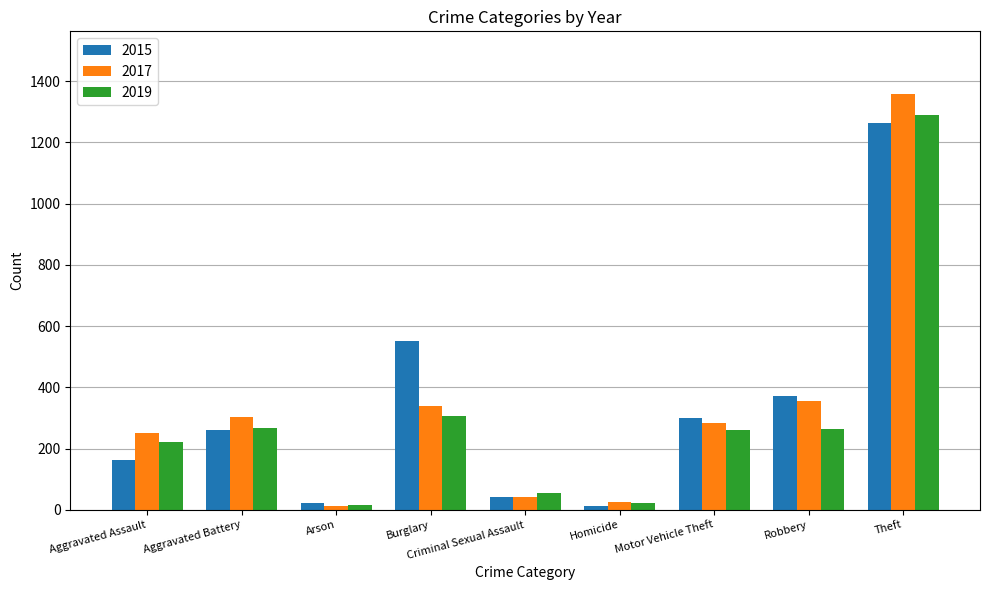

Which series has the largest range (max minus min)?

2017